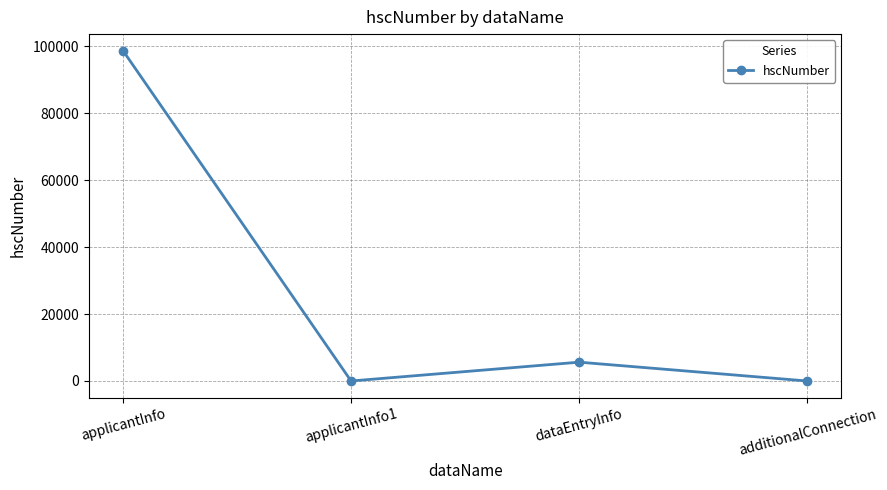

Does the chart display data point markers on the line(s)?

Yes